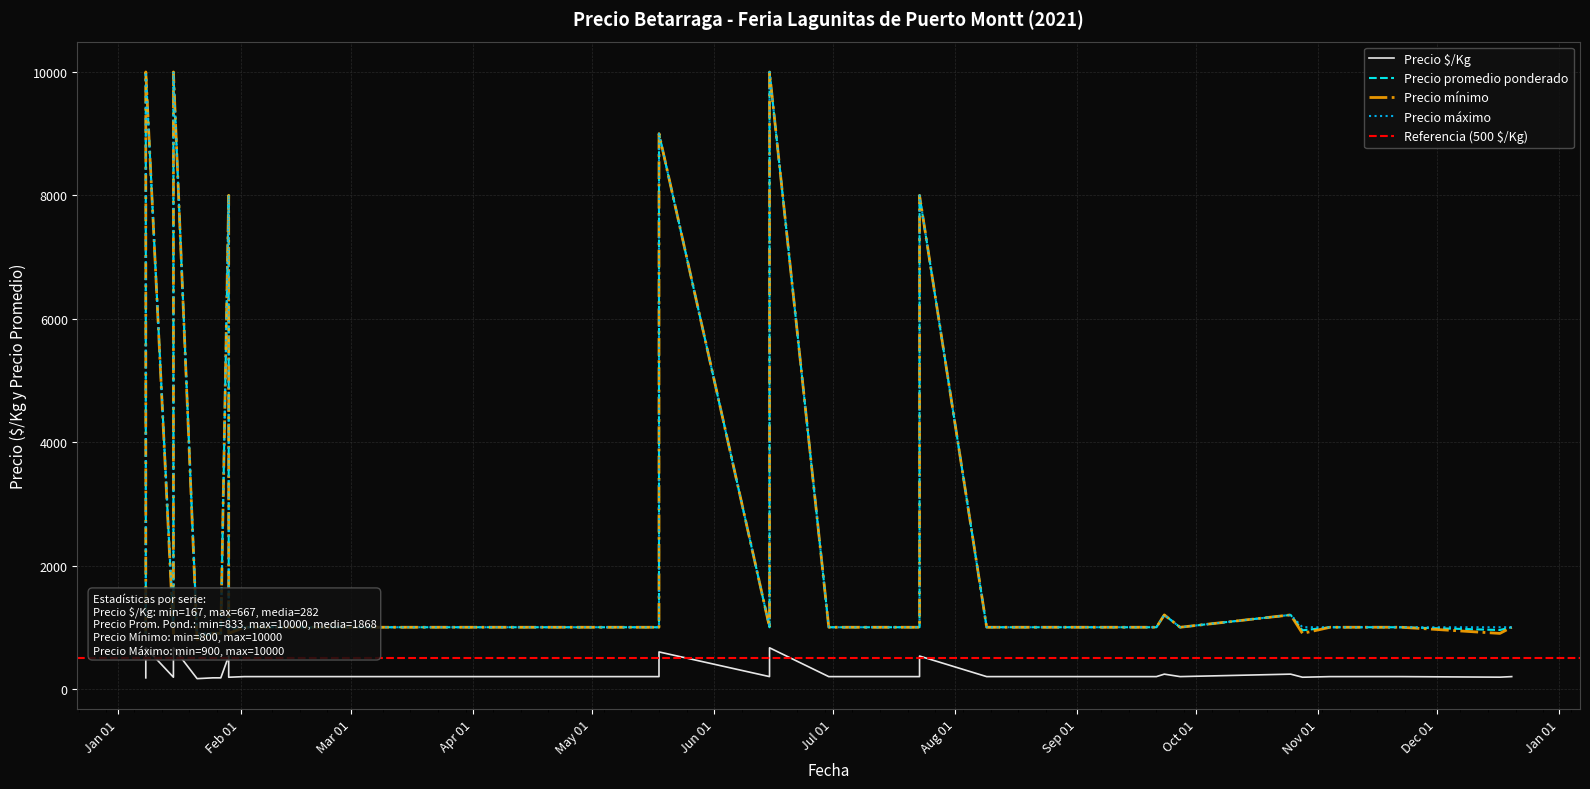

Rank the series by their maximum value, from lowest to highest.

Precio $/Kg, Precio promedio ponderado, Precio mínimo, Precio máximo